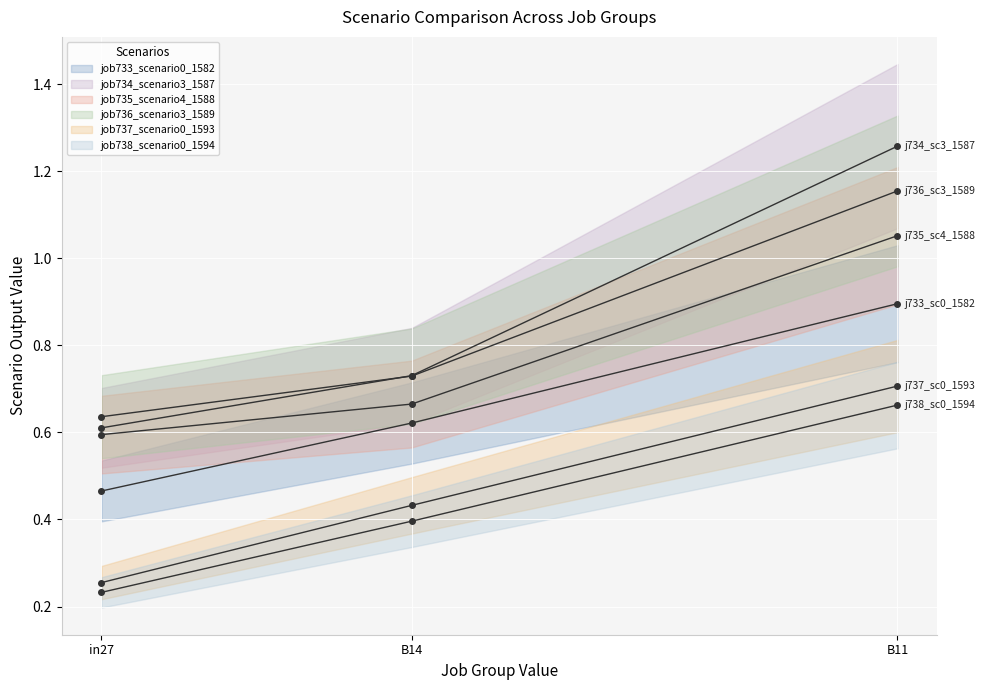

Which category has the lowest value across all series?

in27